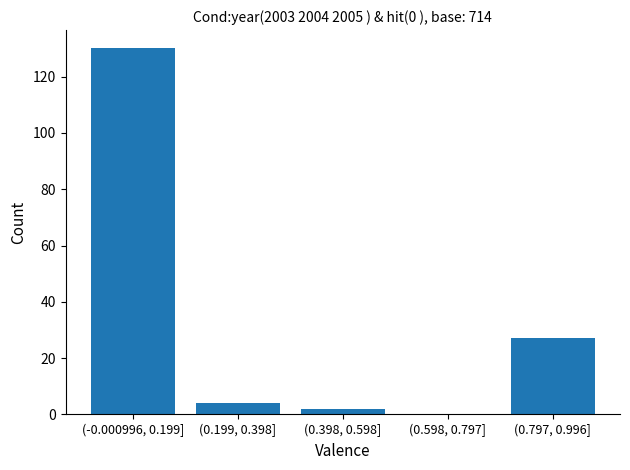

Reading left to right, list all the values displayed in this chart.

(-0.000996, 0.199]=130	(0.199, 0.398]=4	(0.398, 0.598]=2	(0.598, 0.797]=0	(0.797, 0.996]=27